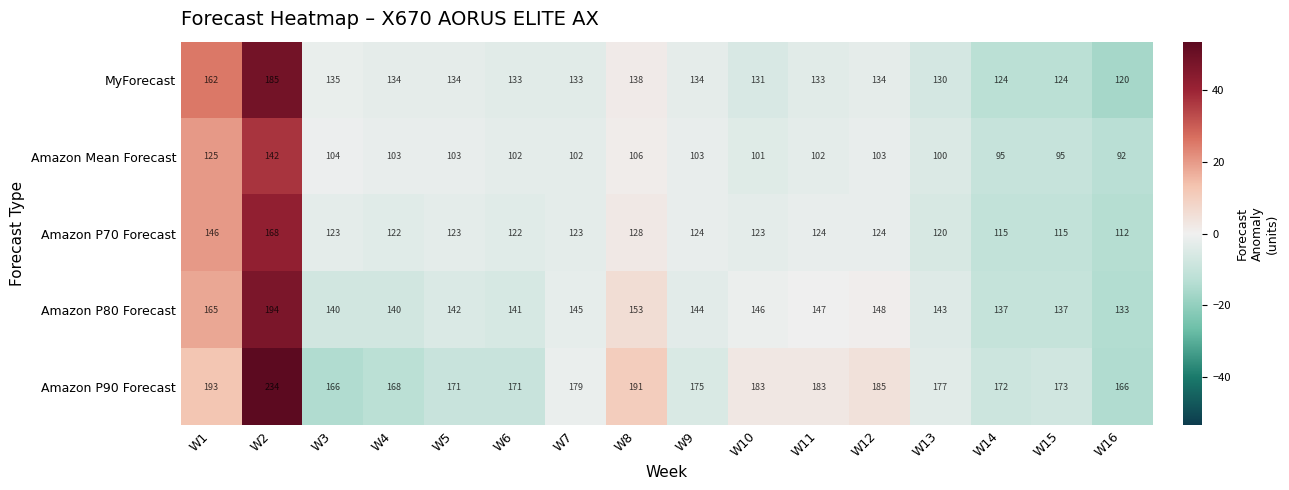

List the series in order of their peak value, lowest first.

Amazon Mean Forecast, Amazon P70 Forecast, MyForecast, Amazon P80 Forecast, Amazon P90 Forecast